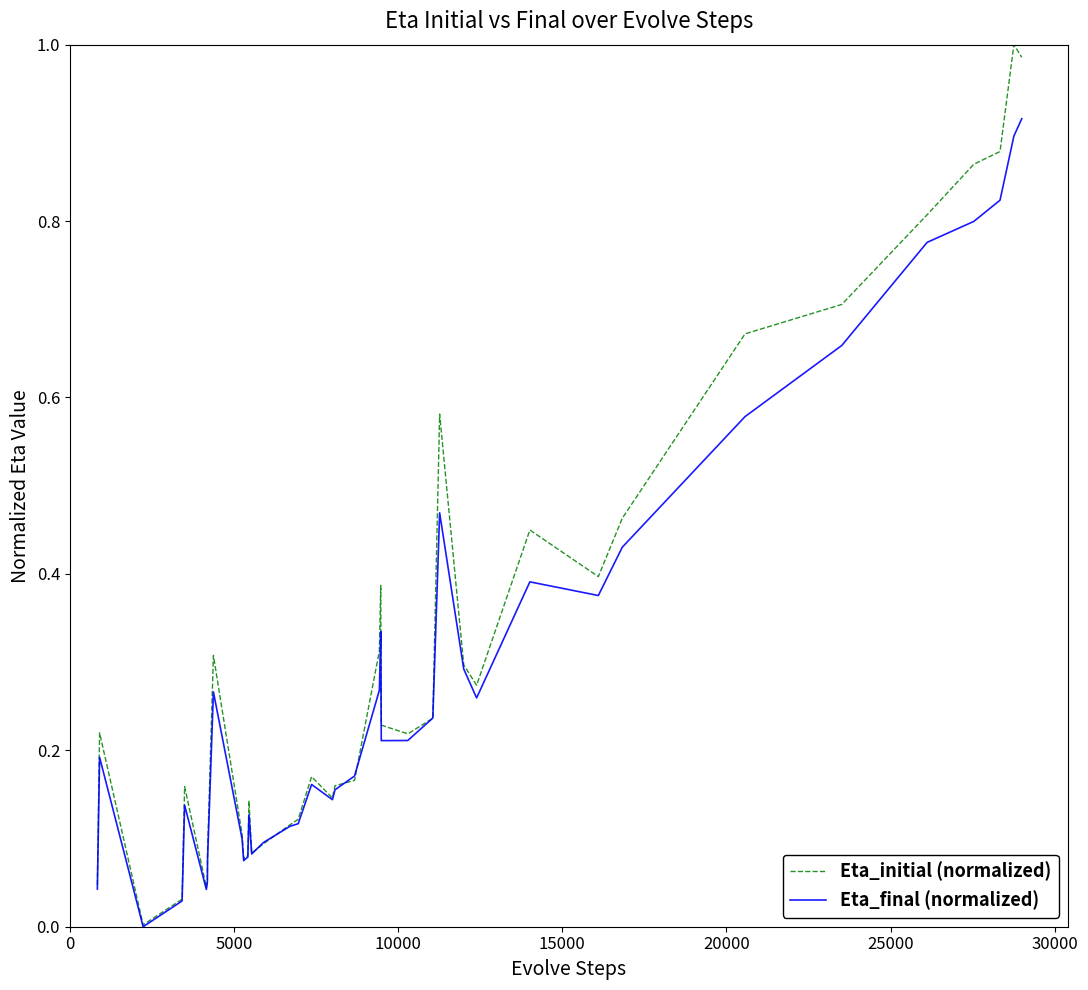

Which series has the largest range (max minus min)?

Eta_initial (normalized)